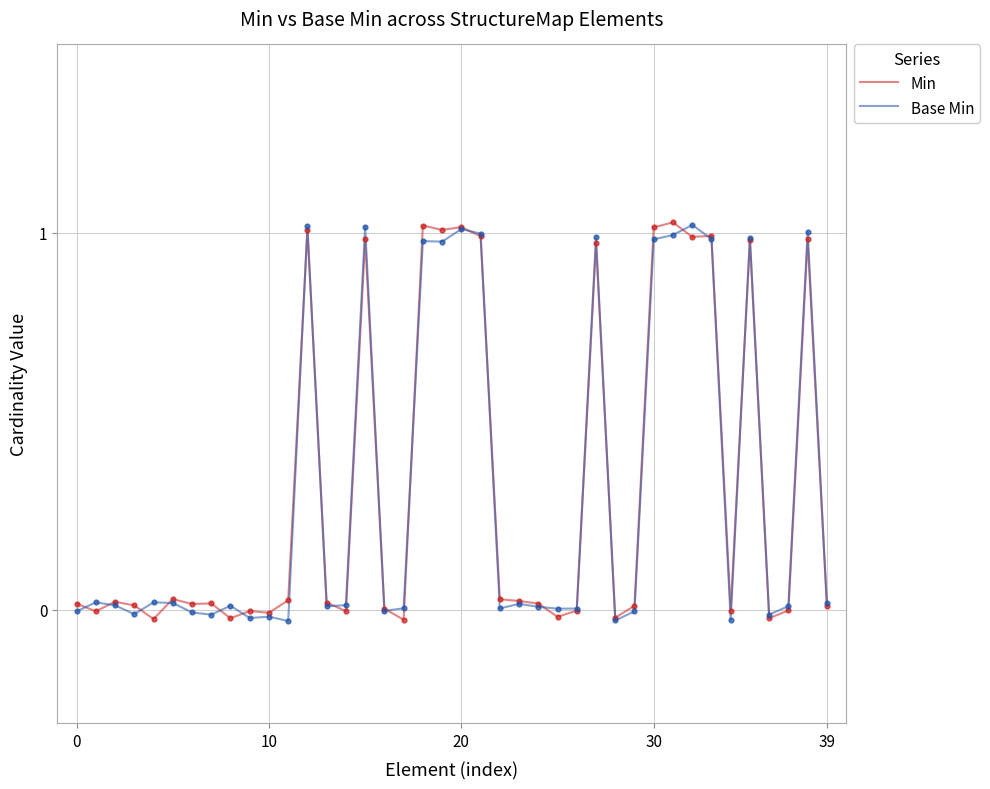

Which series has the largest total across all categories?

Min